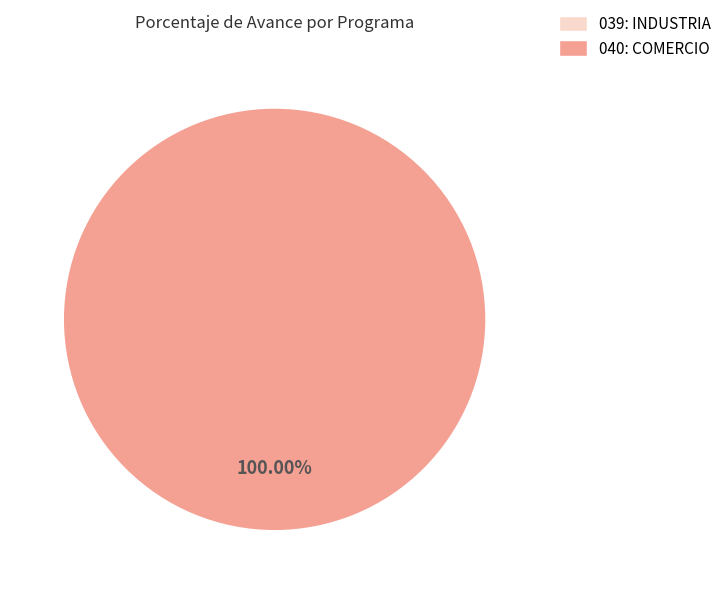

Which category has the smallest portion of the pie?

039: INDUSTRIA